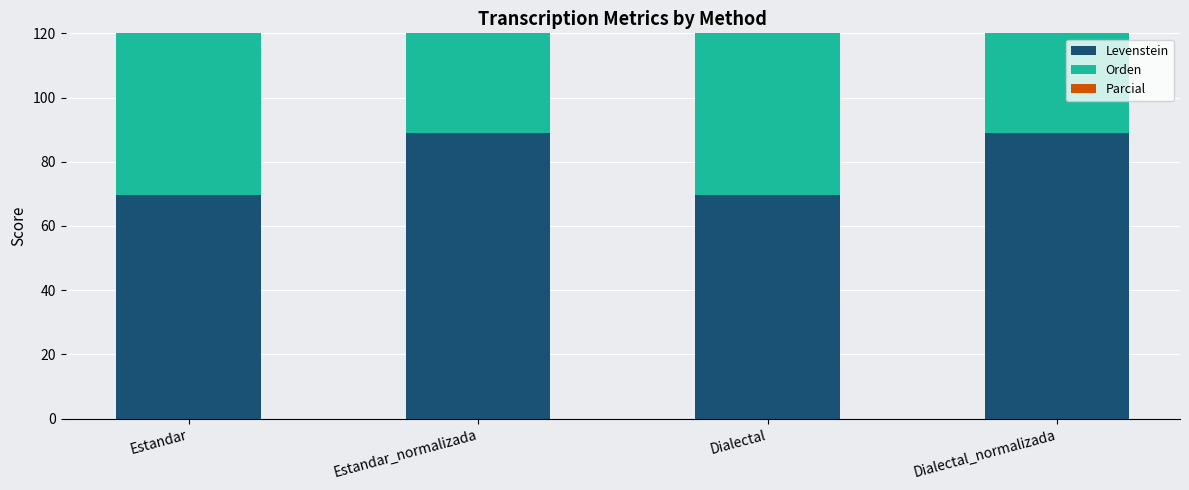

What is the total value across all series at Dialectal?

261.7